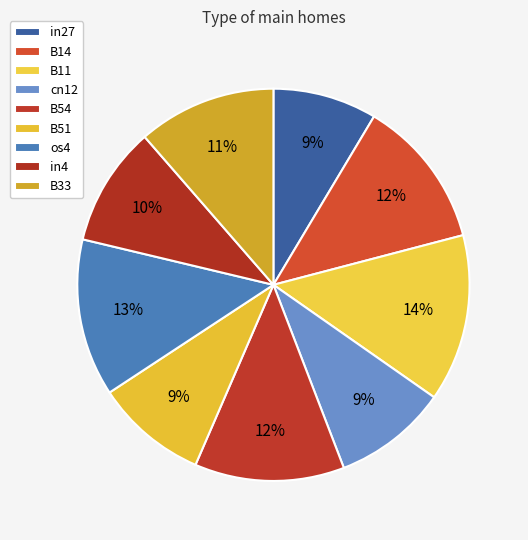

Which category has the biggest portion of the pie?

B11